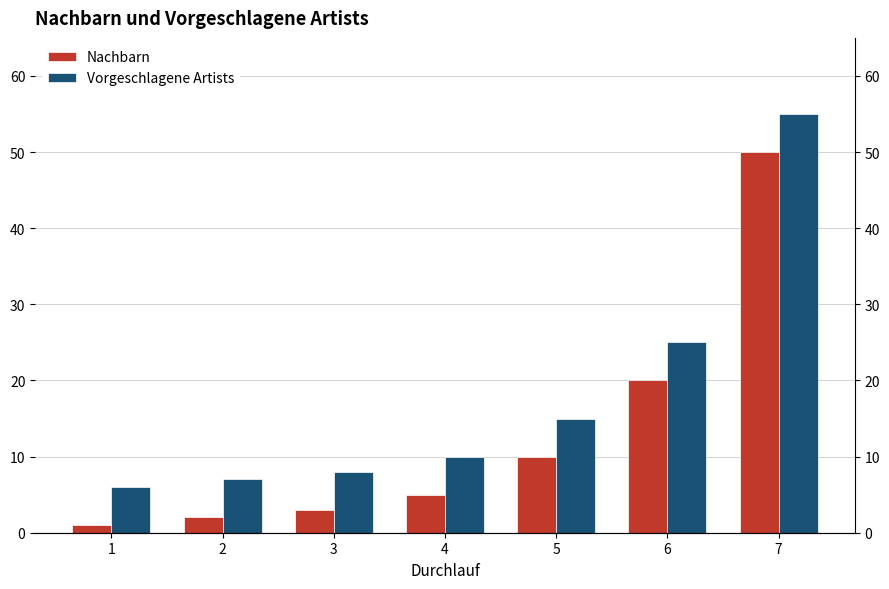

Reading left to right, what are all the values shown in this chart?

Nachbarn: 1	2	3	5	10	20	50
Vorgeschlagene Artists: 6	7	8	10	15	25	55